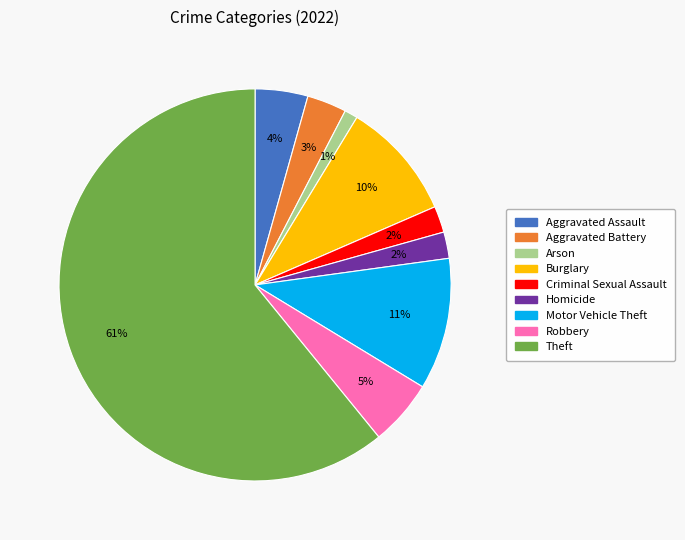

To the nearest percent, what is the average slice percentage?

11%